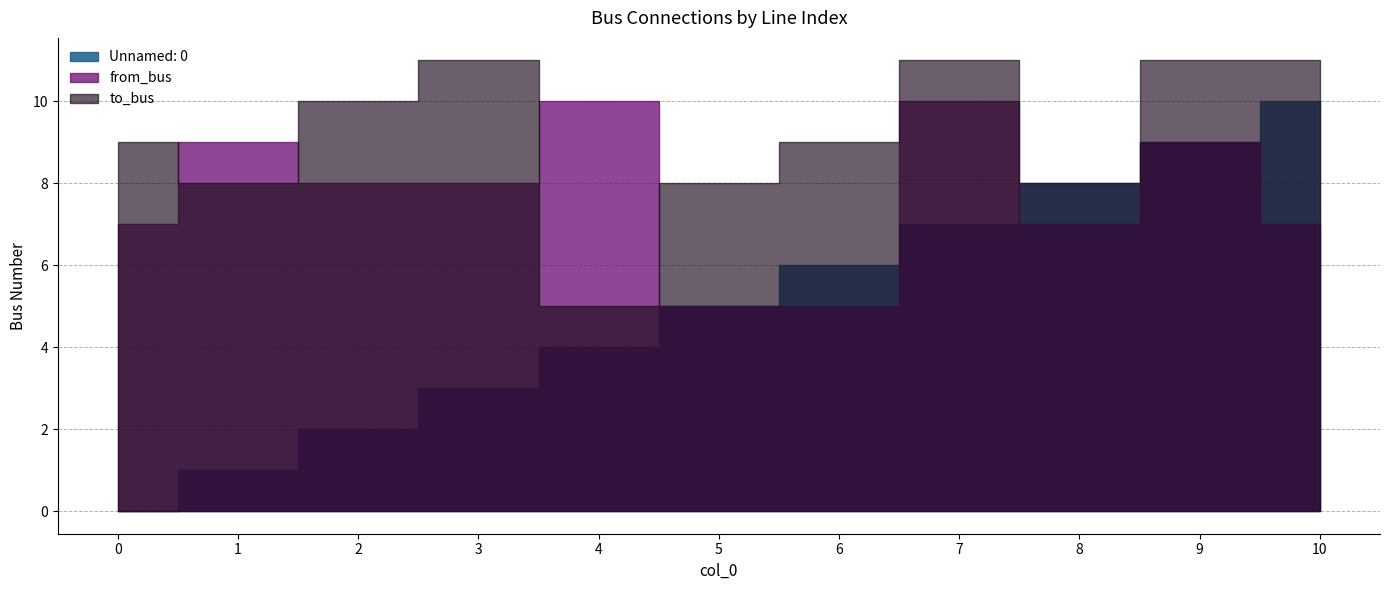

List the series in order of their peak value, highest first.

to_bus, Unnamed: 0, from_bus